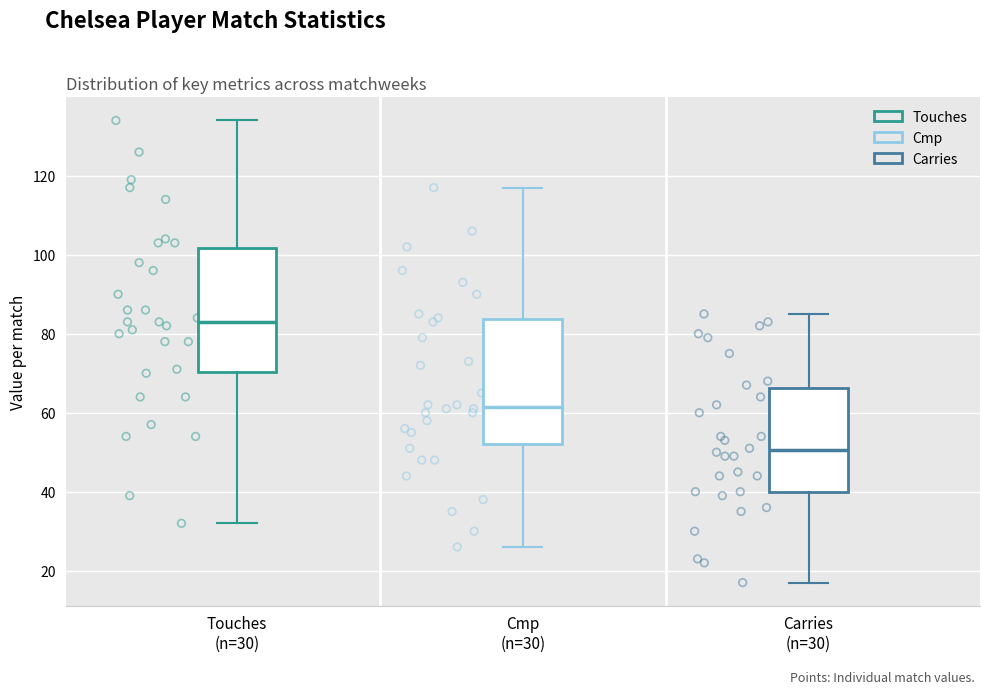

Which box's median line is the highest?

Touches (n=30)